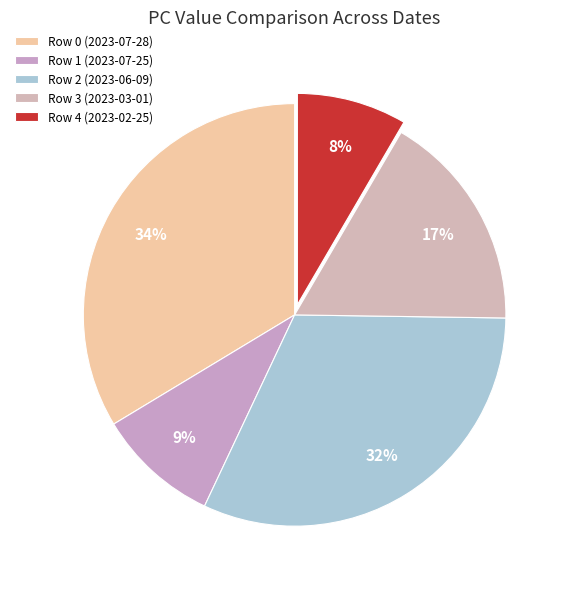

Combined, do Row 0 (2023-07-28) and Row 2 (2023-06-09) account for over 50%?

Yes